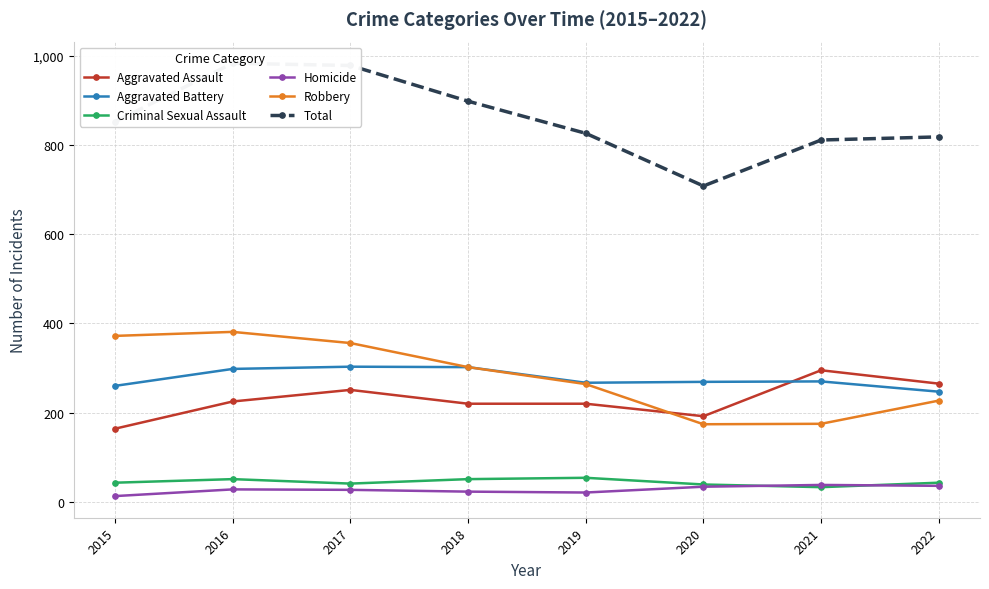

Where is Aggravated Battery nearest to the value 275?

2021